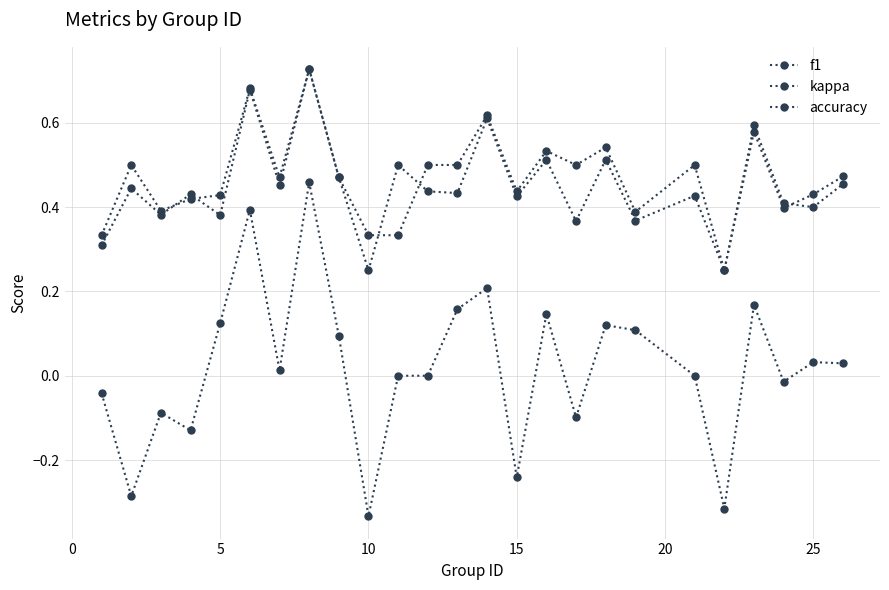

How many lines are shown in the chart?

3